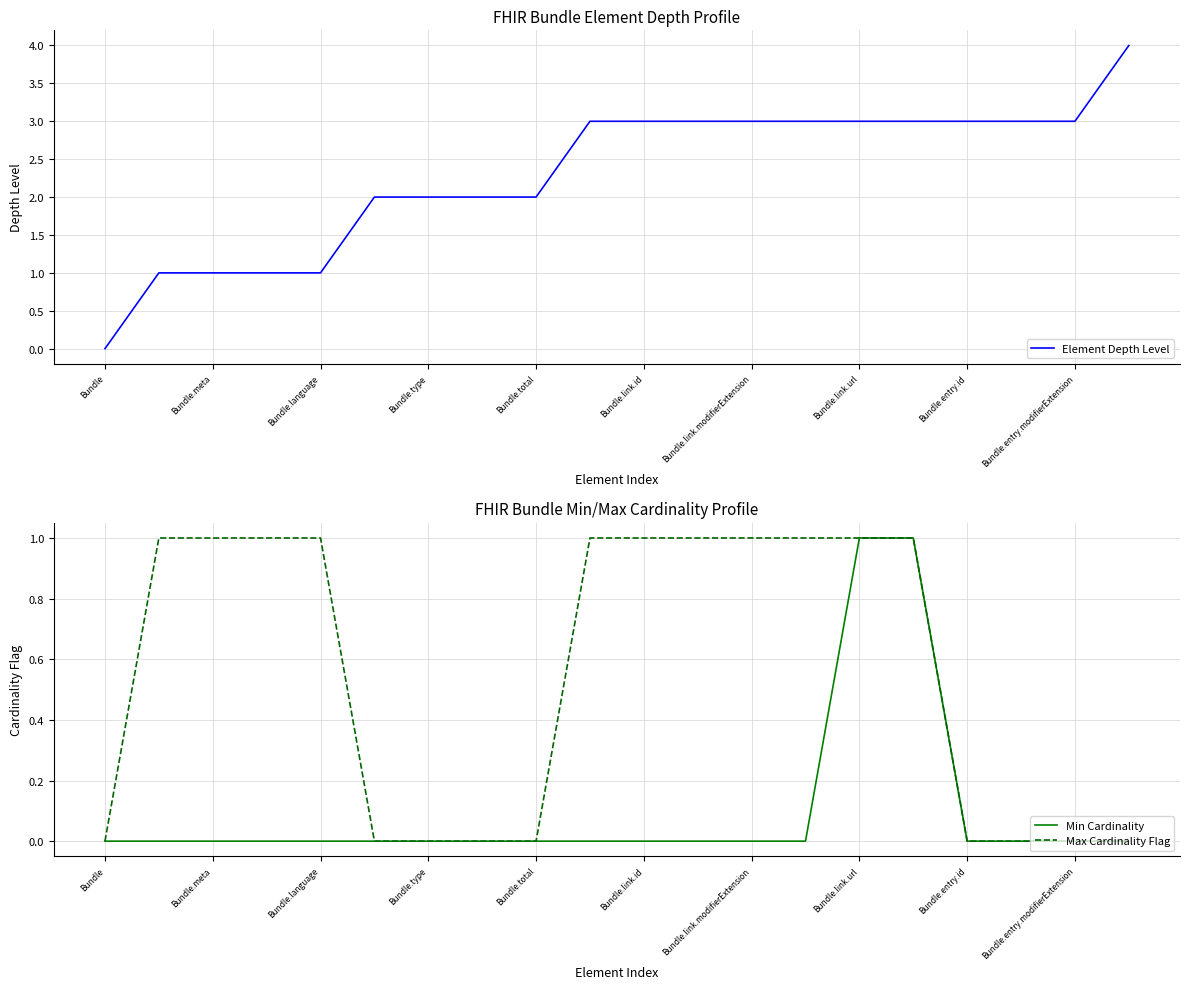

The value of Max Cardinality Flag at Bundle.meta is 1. True or false?

True